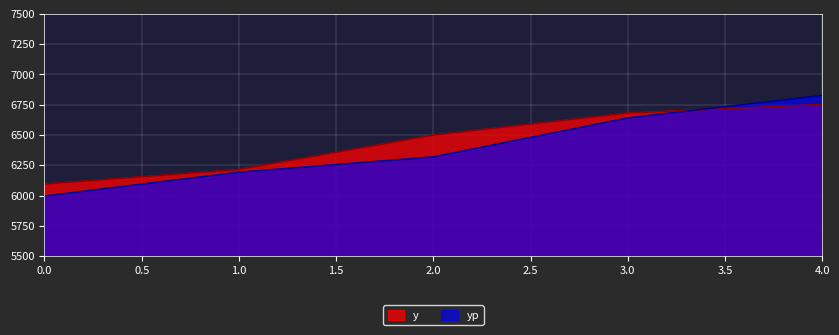

Does the chart display data point markers on the line(s)?

No